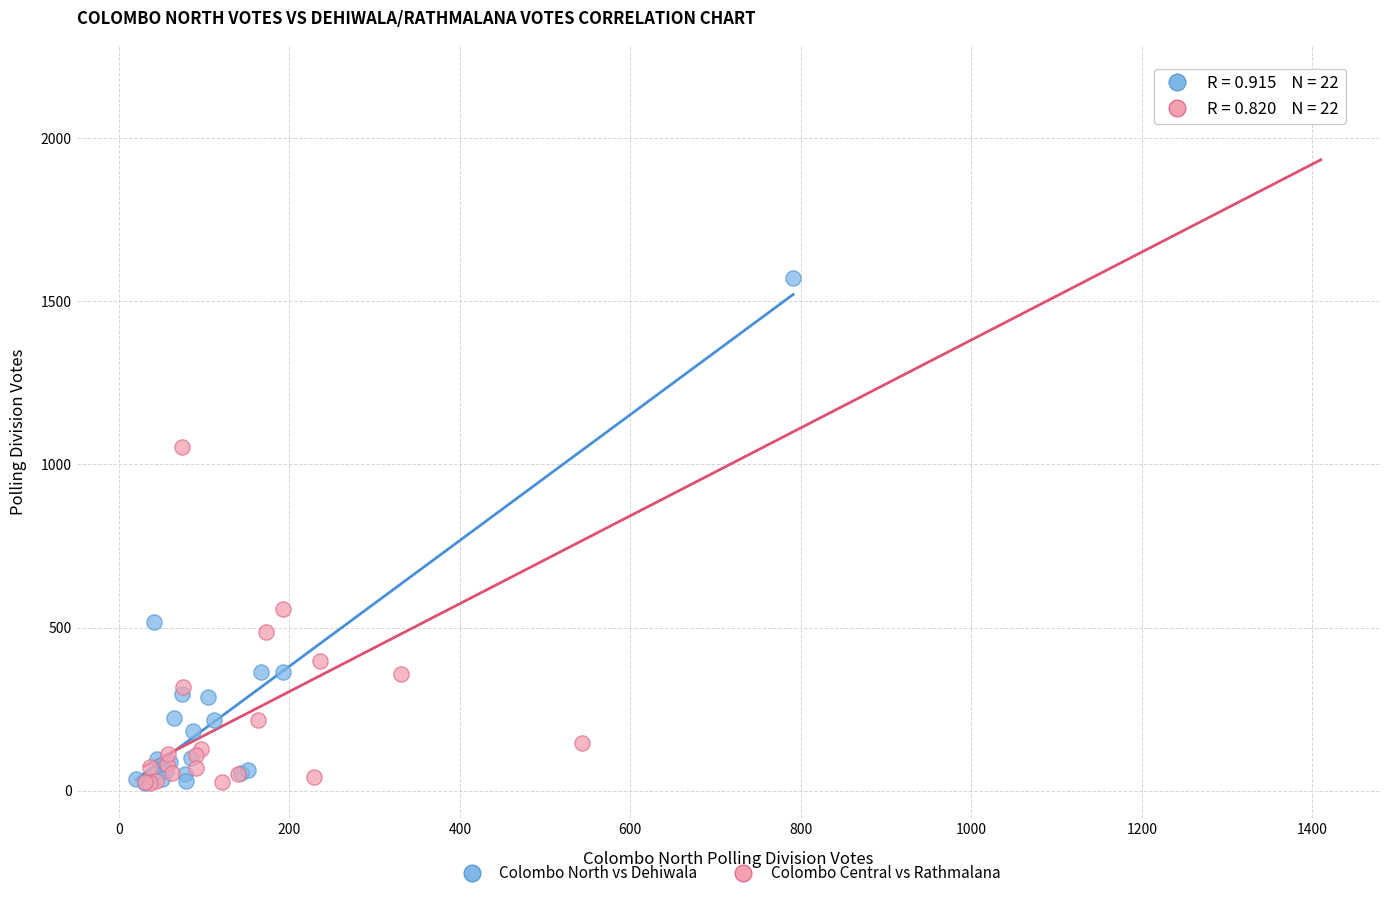

Which series contains the highest Y value?

Colombo Central vs Rathmalana